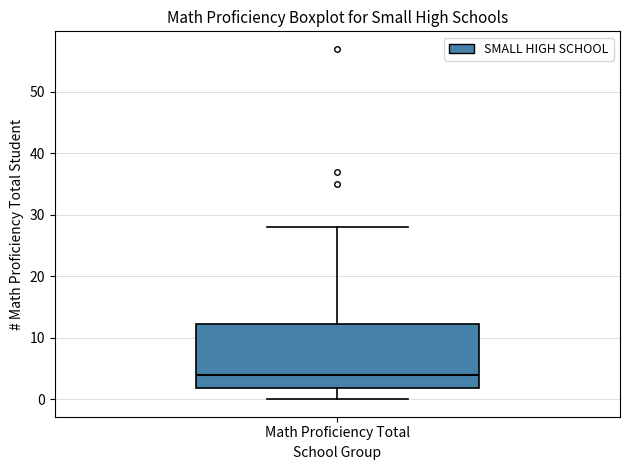

Transcribe this box plot: give where the median line is, the range the box spans, and where the two whiskers end, as read against the y-axis. The values are not printed on the chart, so give them approximately, as read against the axis.

median 4, box 2 to 12, whiskers 0 to 28